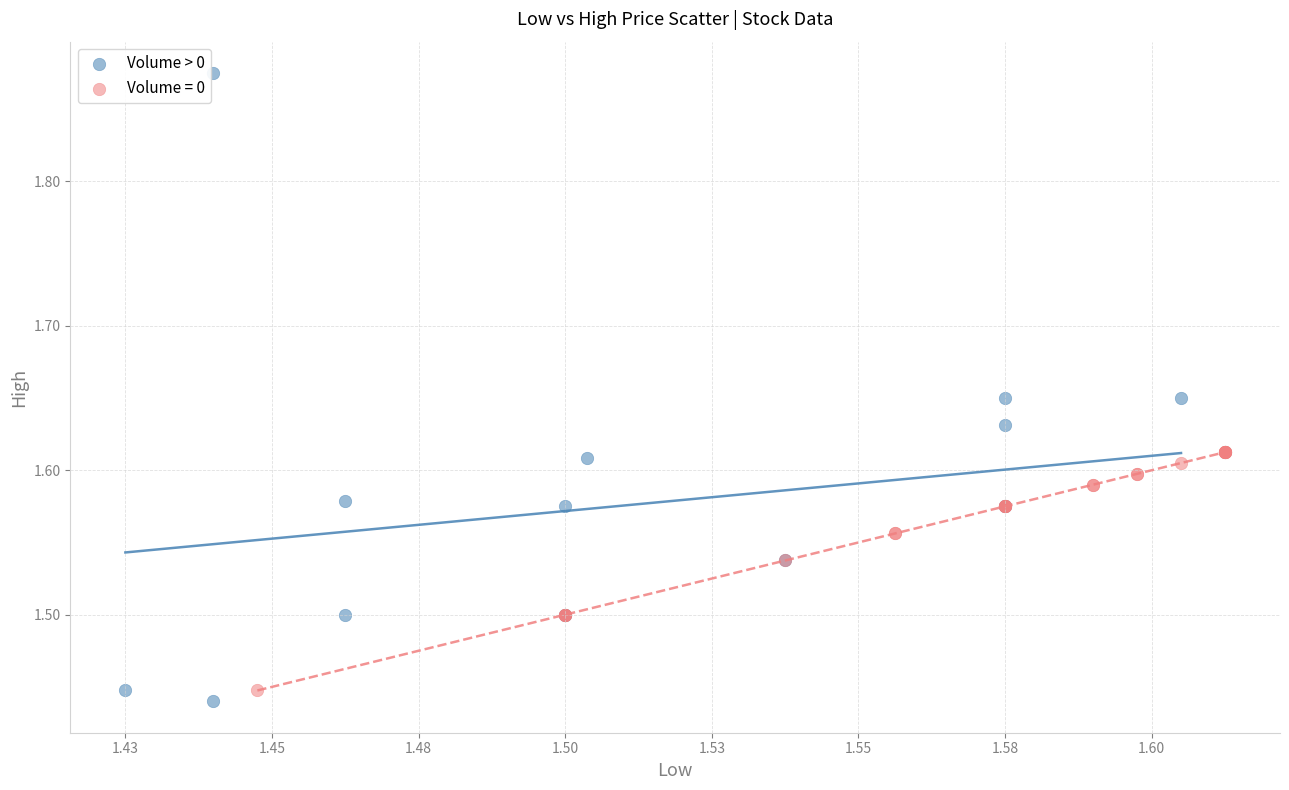

Which series contains the highest Y value?

Volume > 0